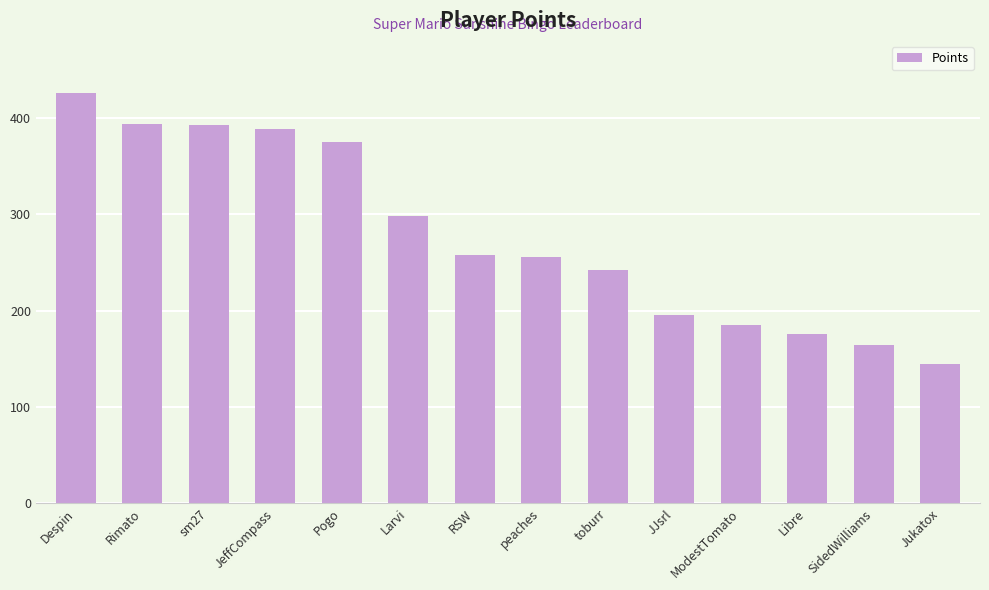

The value at sm27 is 393. True or false?

True